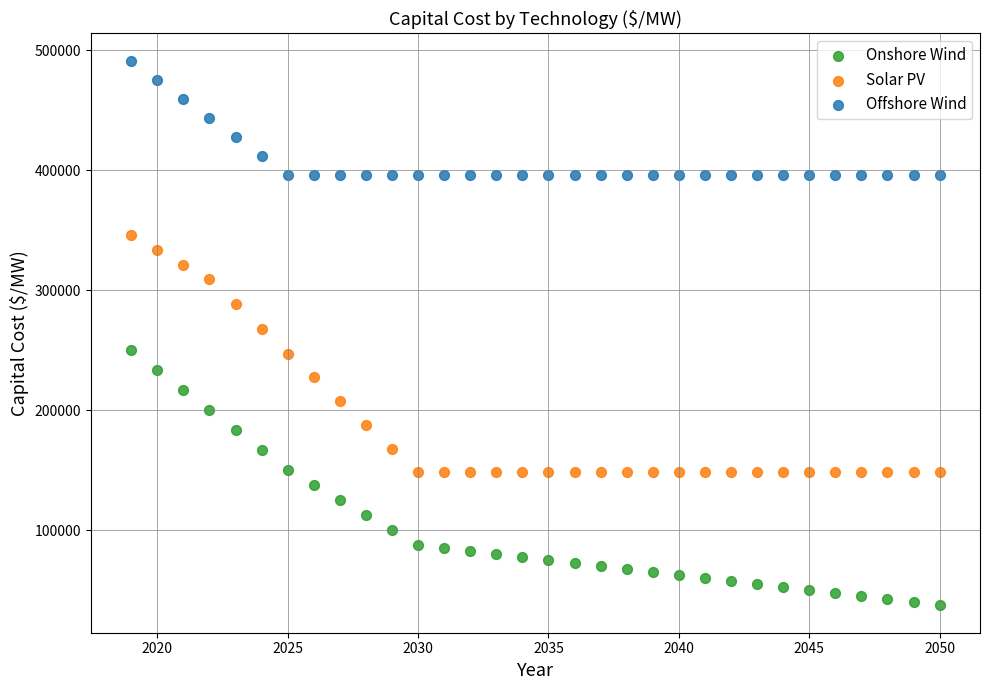

What is the X range (max minus min) for the scatter plot?

31.0